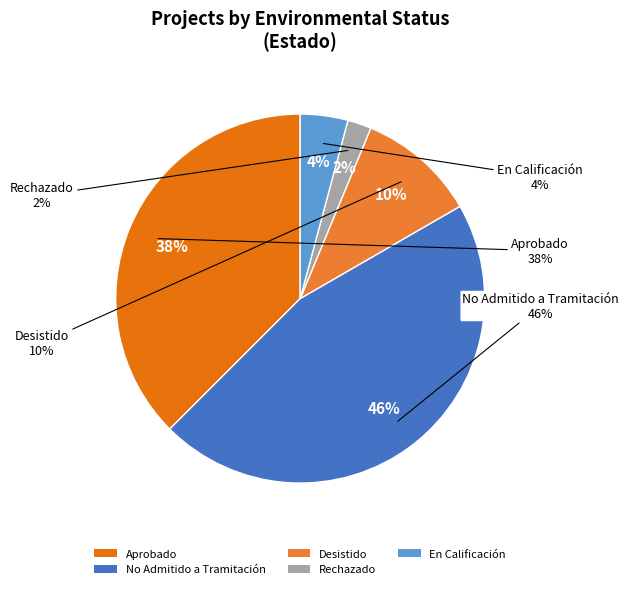

To the nearest percent, what percentage of the pie is Rechazado?

2%